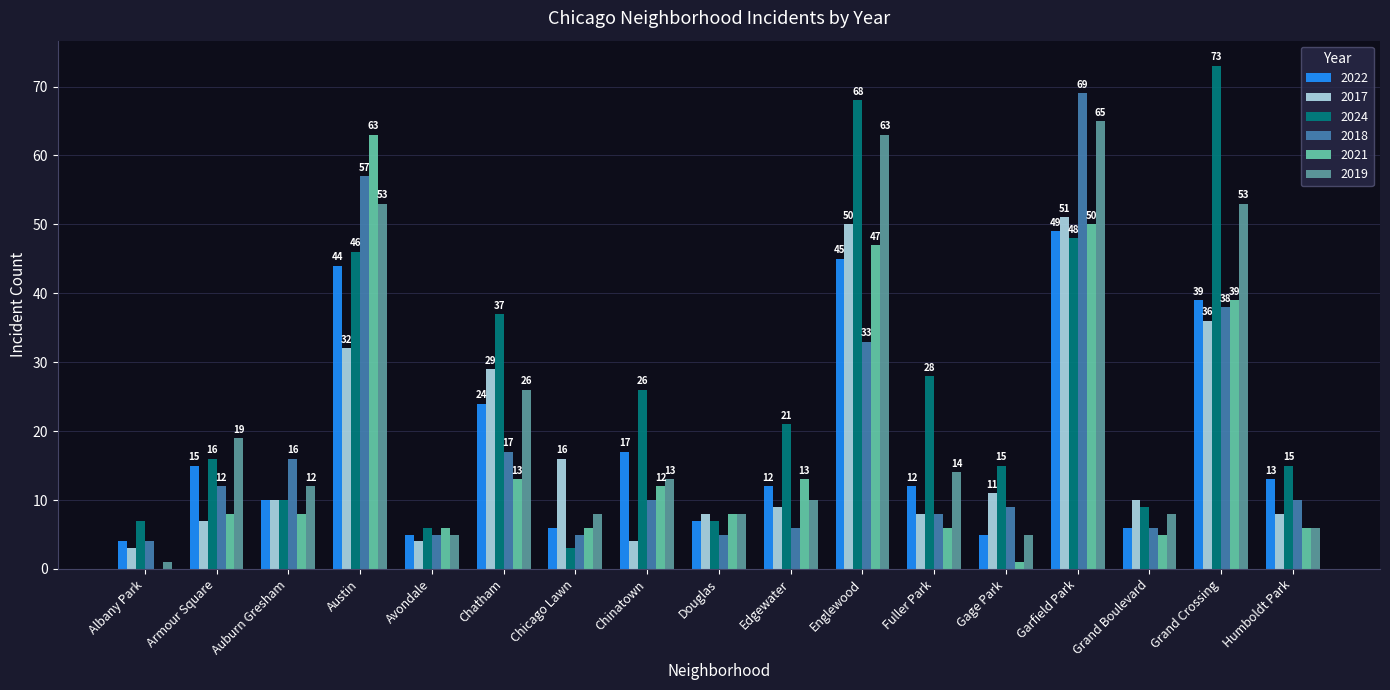

Which series has the largest total across all categories?

2024